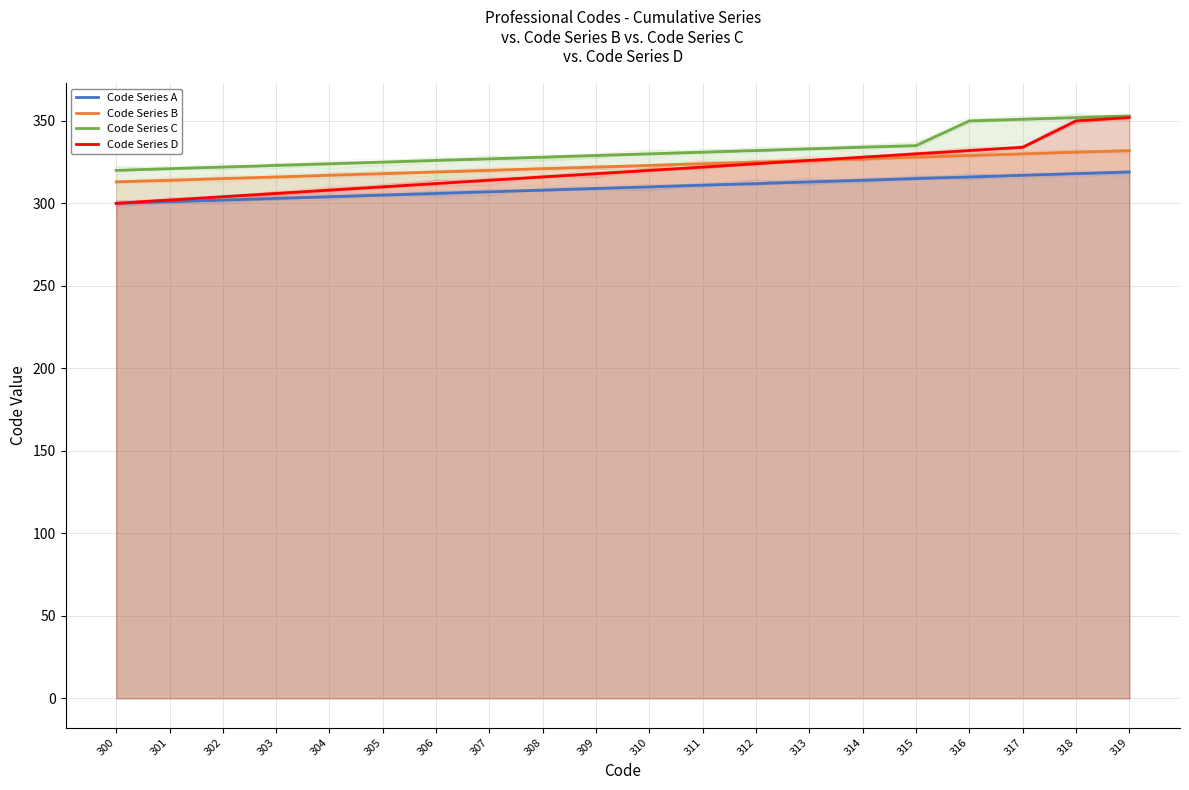

What is the difference between the second highest and minimum values in the Code Series D series?

50